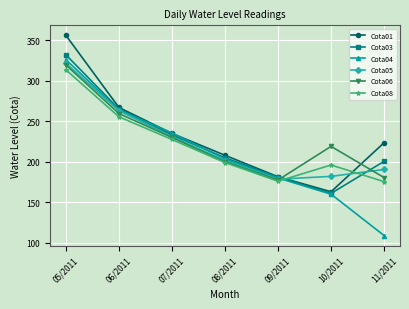

What is the smallest value displayed?

109.0